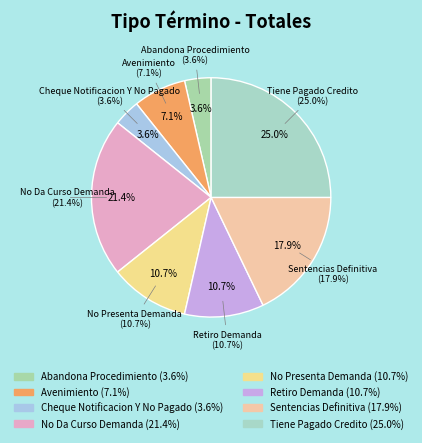

To the nearest percent, what is the combined percentage of Cheque Notificacion Y No Pagado and No Da Curso Demanda?

25%